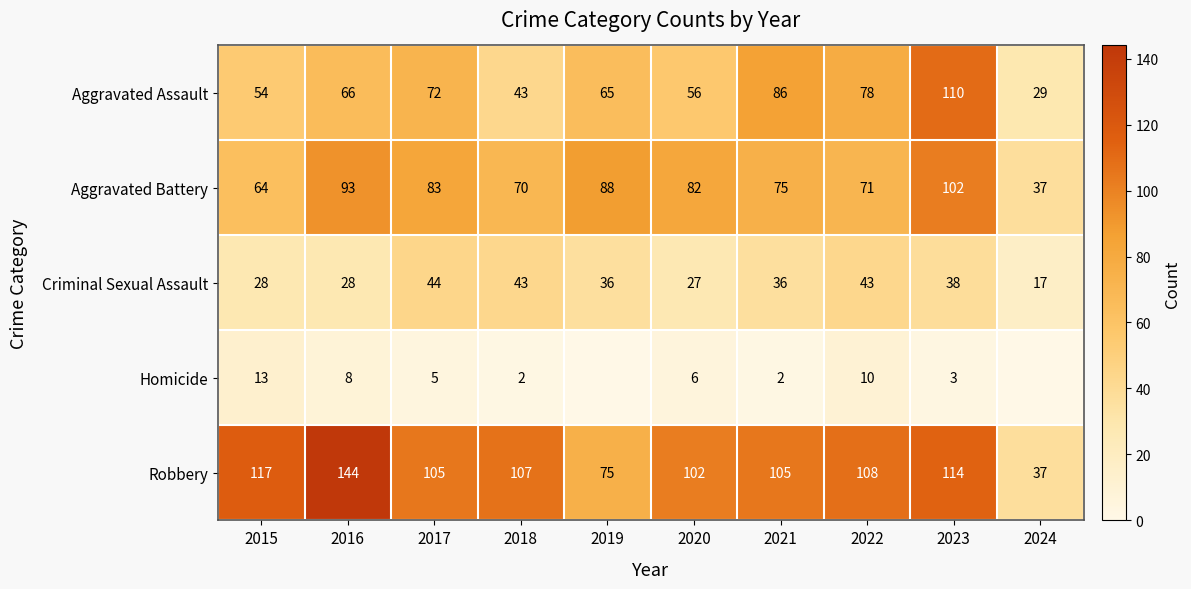

Count the number of categories in the chart.

10